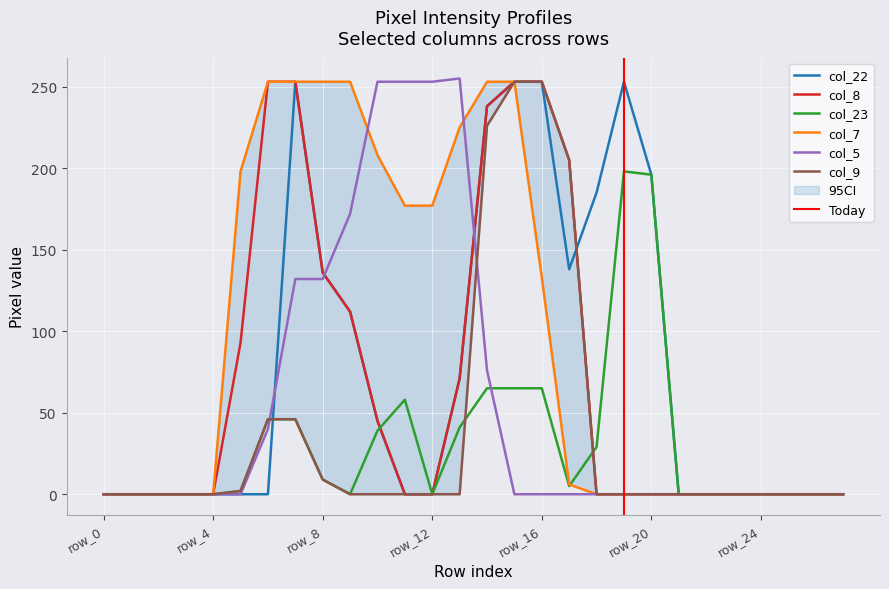

After their last crossing, which series has the higher values: col_5 or col_8?

col_8